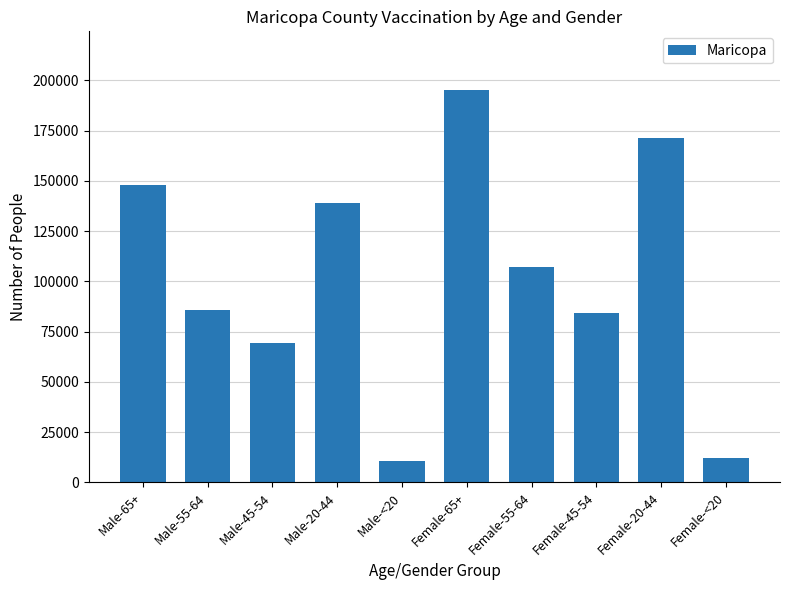

The value at Male-<20 is 10487. True or false?

True